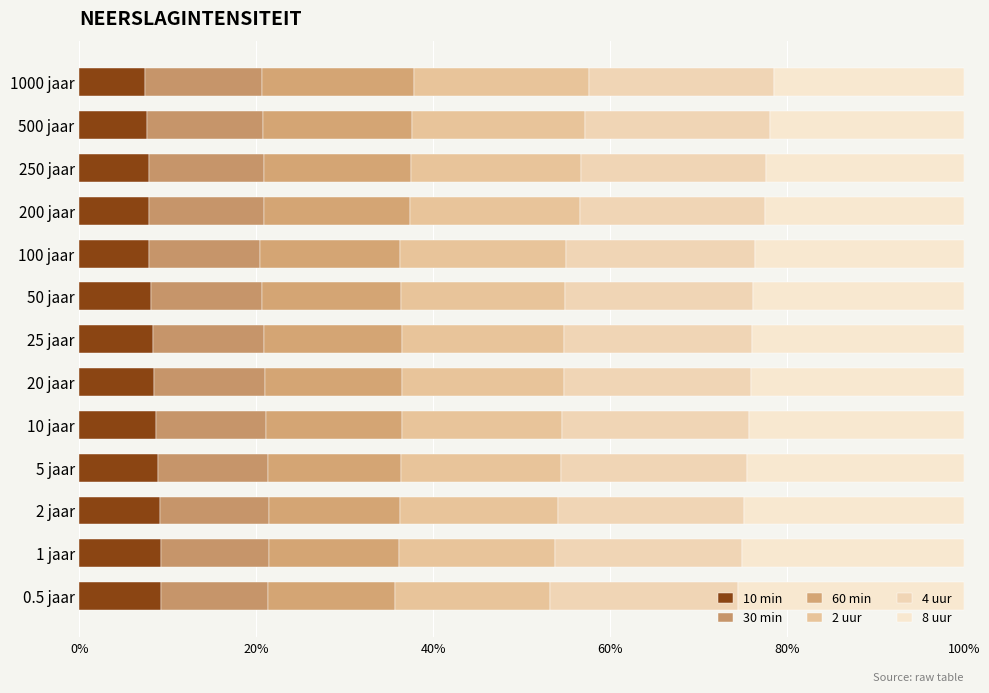

What is the difference between the second highest and minimum values in the 10 min series?

1.8